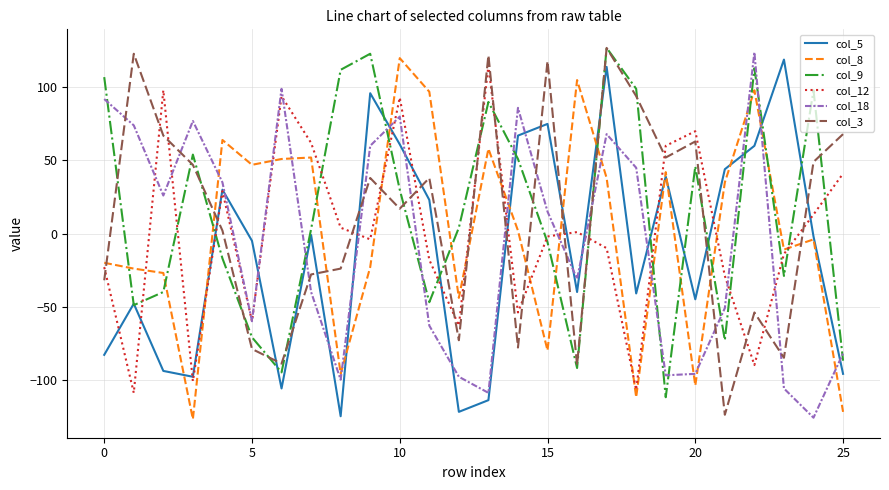

What is the difference between the maximum and minimum values in the col_12 series?

224